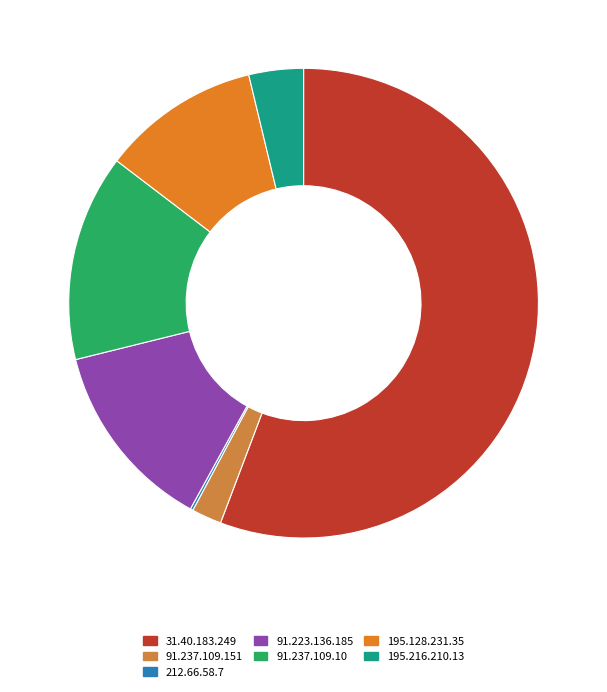

Which category accounts for the majority?

31.40.183.249